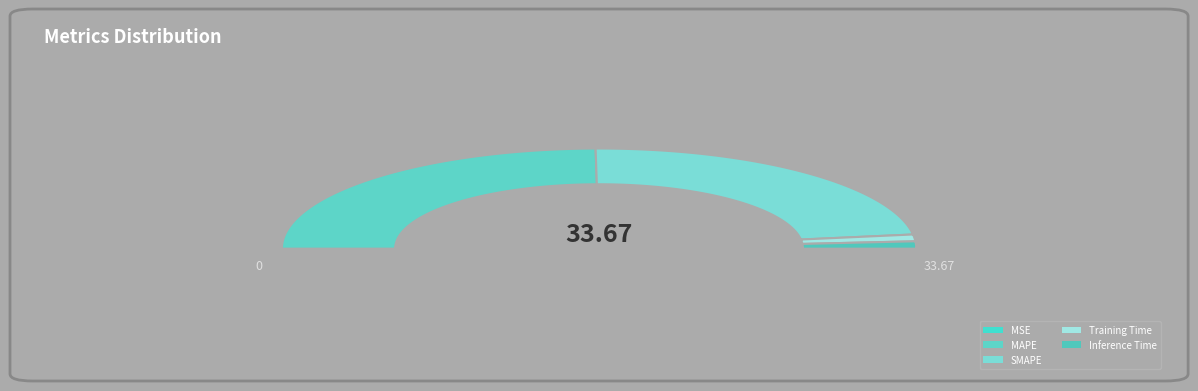

To the nearest percent, what is the average slice percentage?

20%